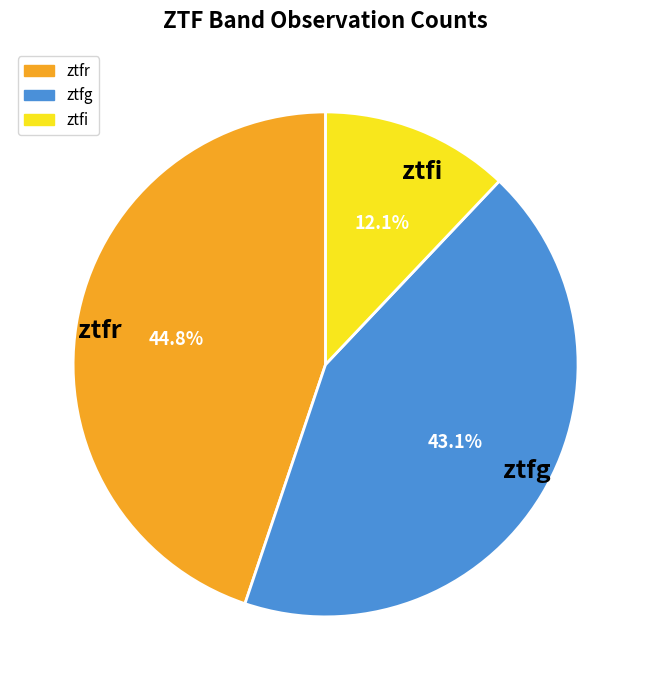

Which has a higher value, ztfi or ztfr?

ztfr